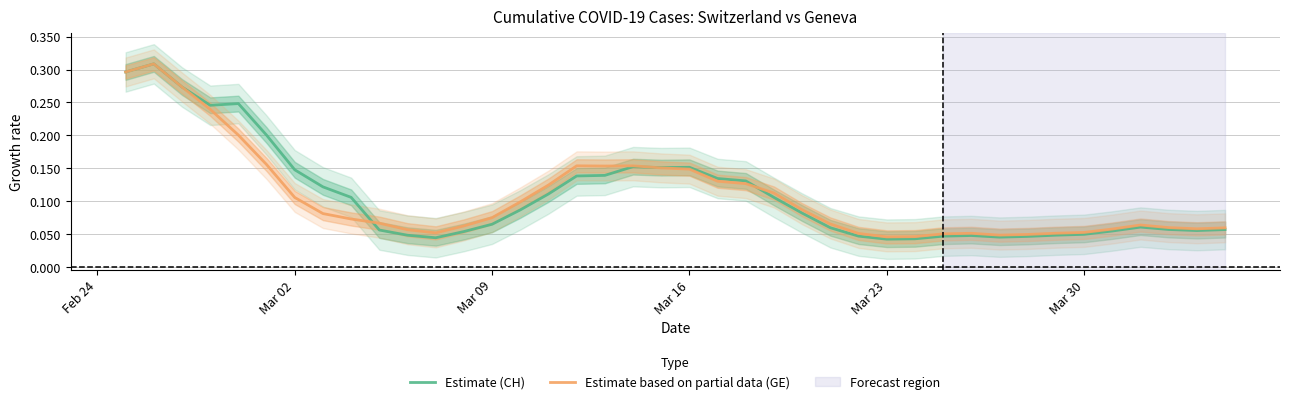

Rank the series by their maximum value, from lowest to highest.

Estimate (CH), Estimate based on partial data (GE)